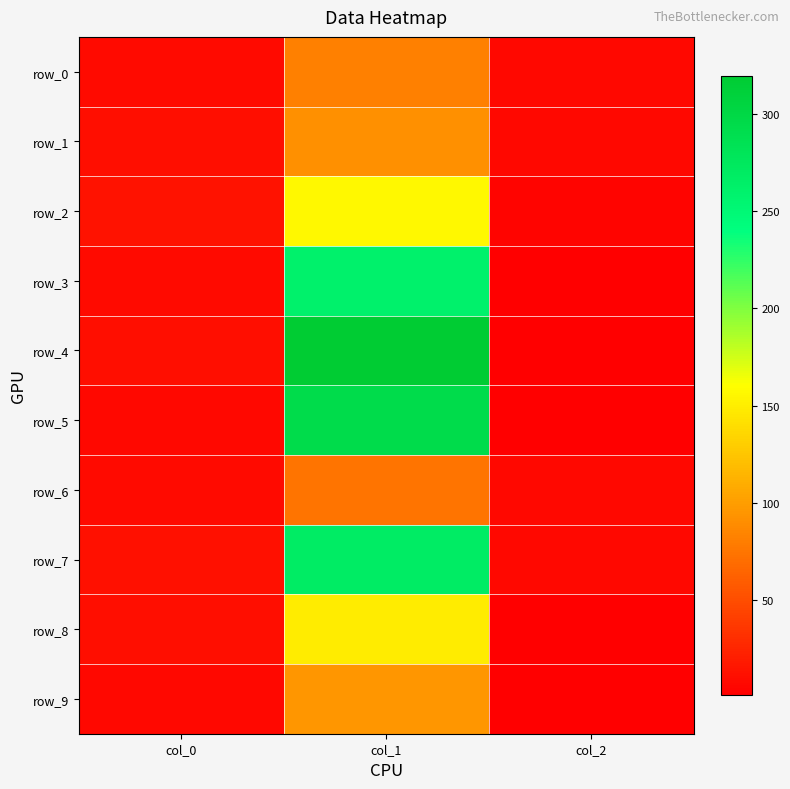

Is the value of row_2 at col_1 greater than the value of row_6 at col_1?

Yes